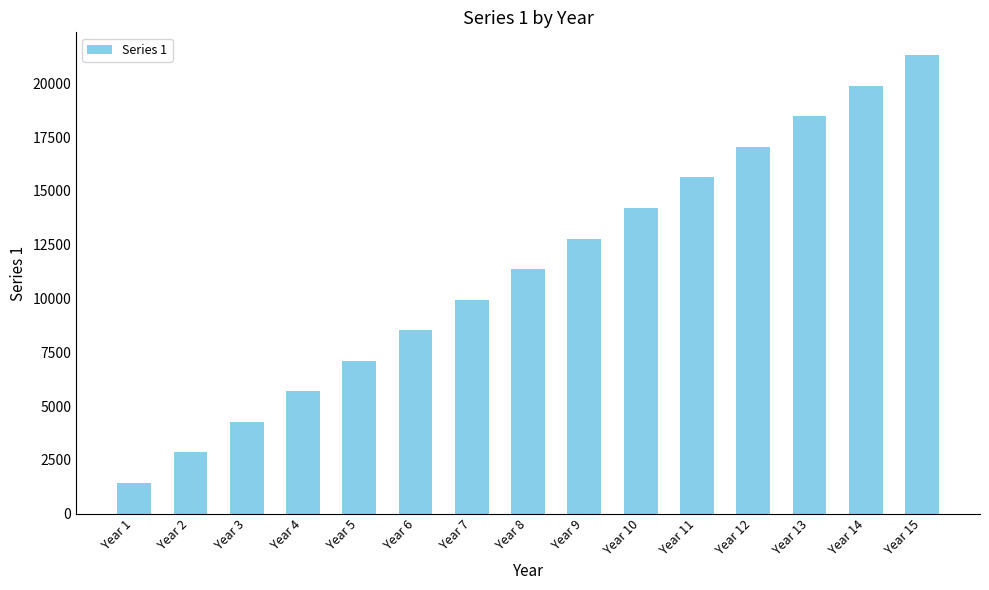

Is it true that the value at Year 10 is 14200?

True